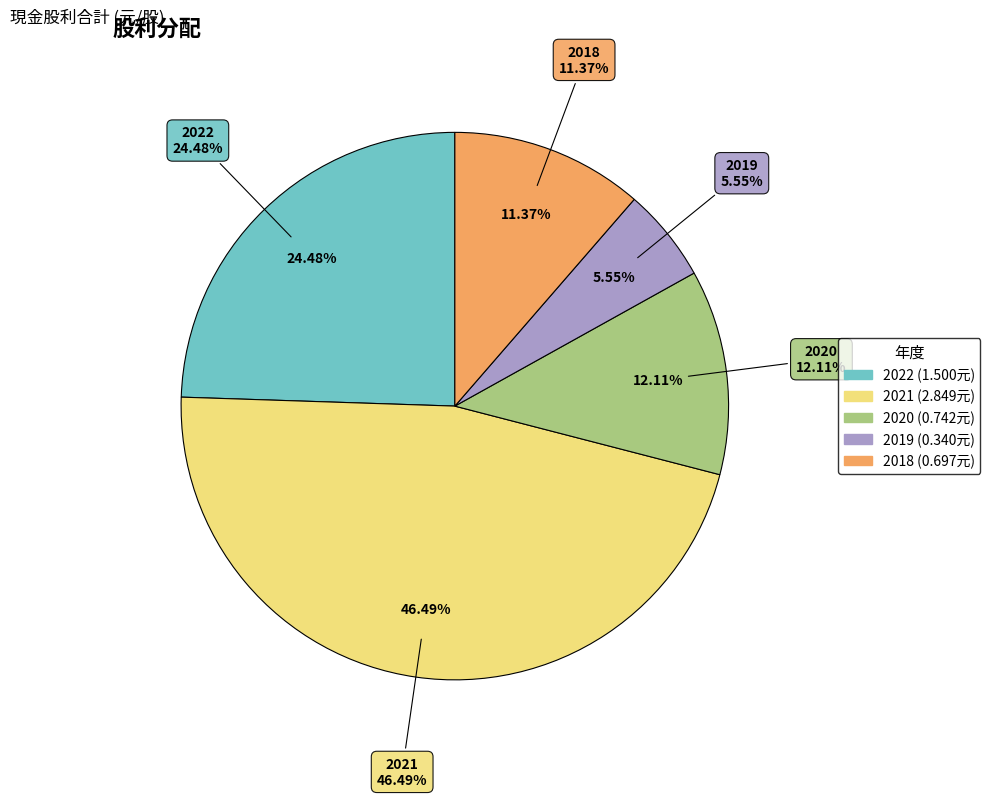

What portion of the pie excludes 2018?

88.6%